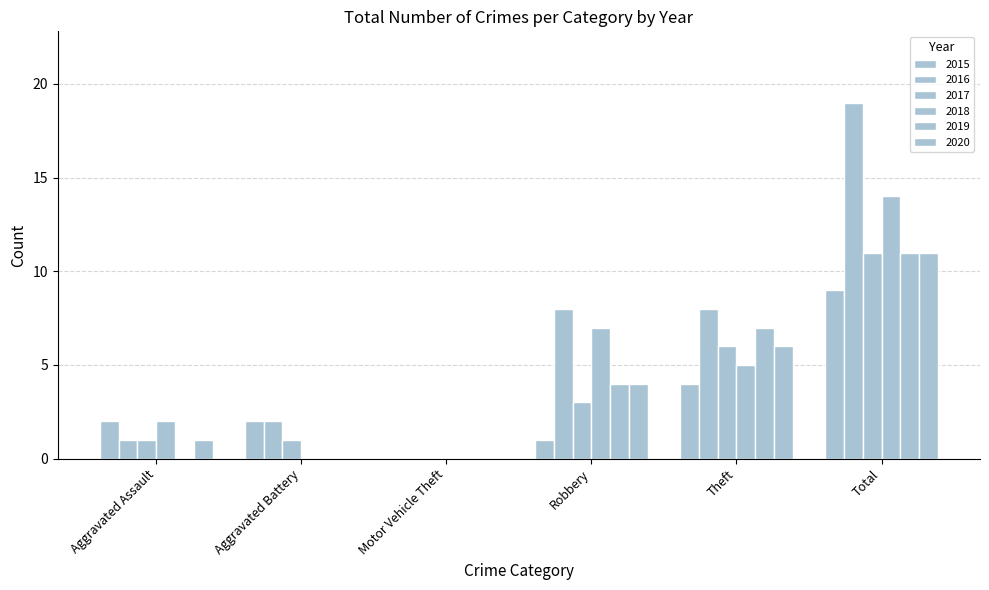

How many distinct data groups are displayed?

6